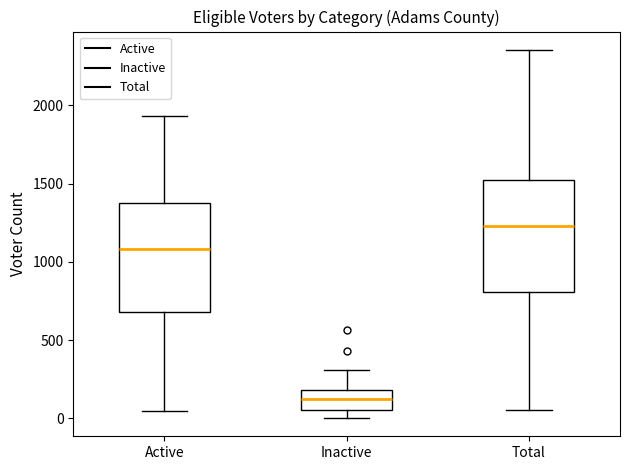

Where does the upper whisker of the box for Active end on the y-axis? The values are not printed on the chart, so give them approximately, as read against the axis.

1950